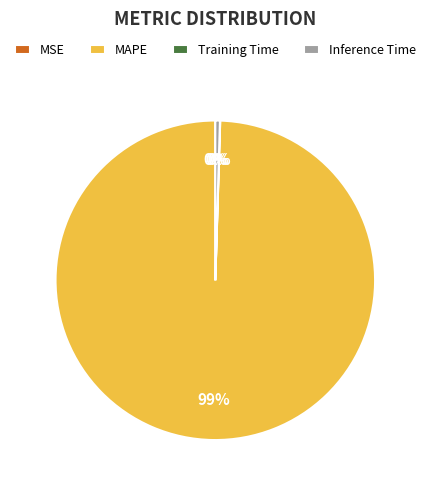

To the nearest percent, what is the average slice percentage?

25%